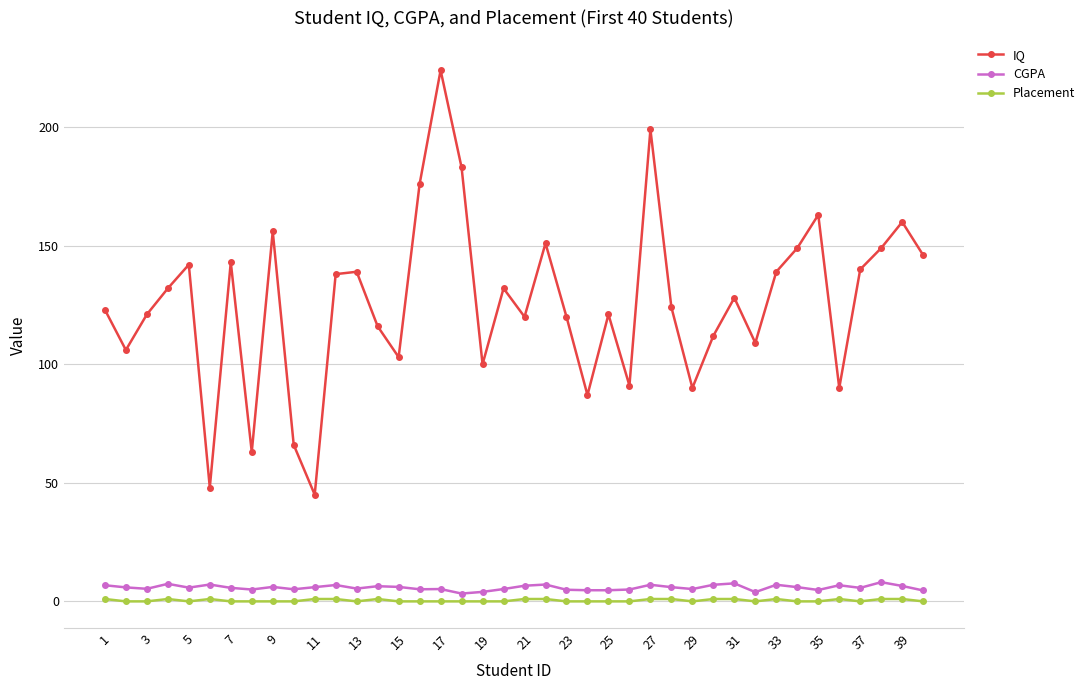

Is this an area chart (filled region under the line)?

No